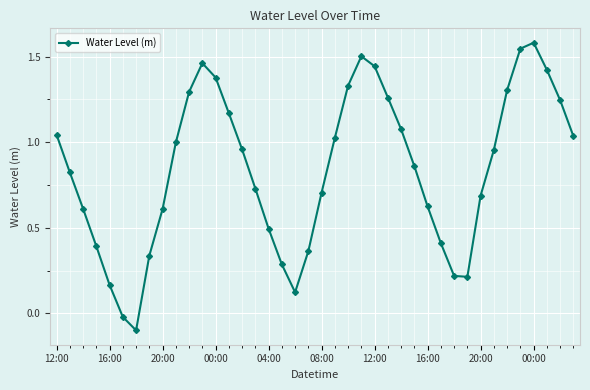

What is the minimum value shown in the chart?

-0.1